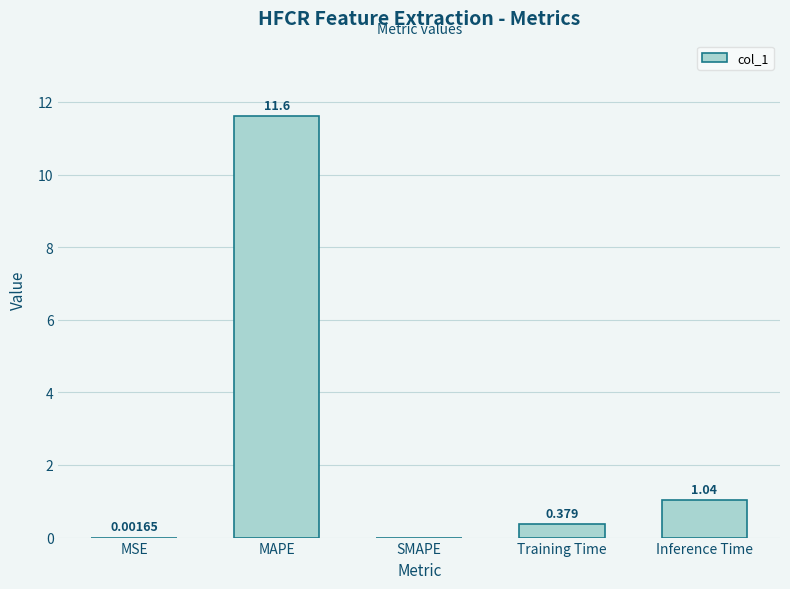

How many values exceed 0?

4